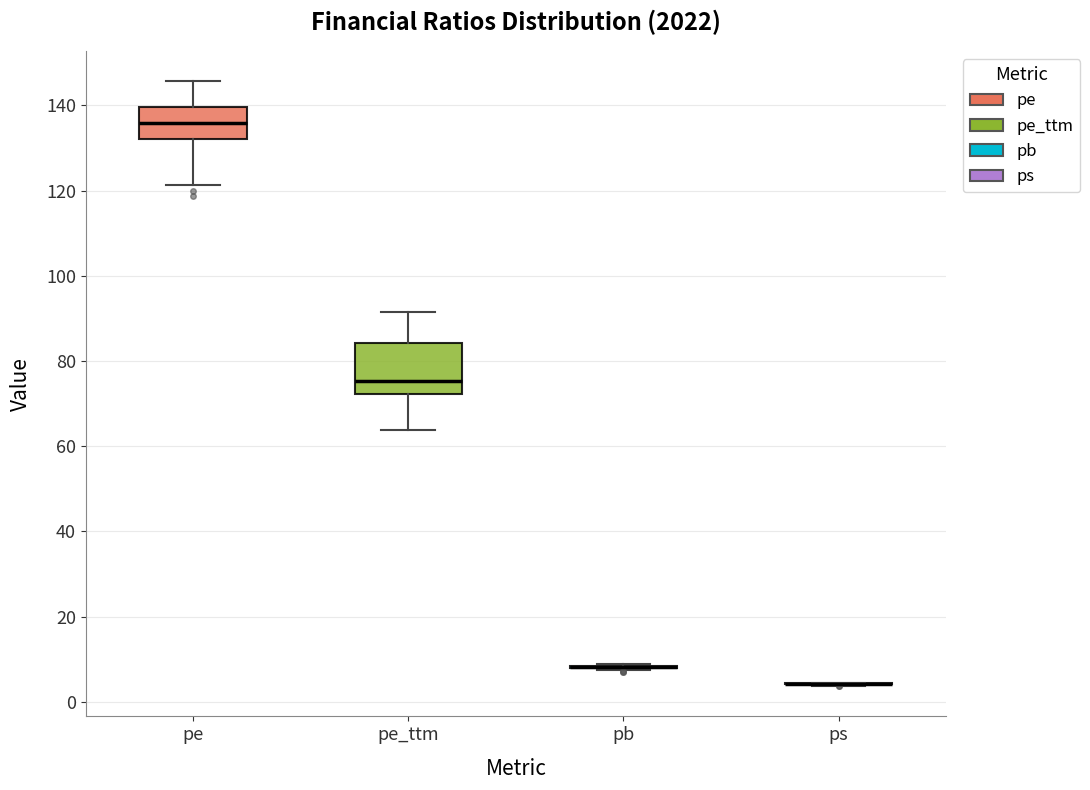

Reading left to right, read every box against the y-axis: the position of its median line, the range the box covers, and the ends of its whiskers. The values are not printed on the chart, so give them approximately, as read against the axis.

pe: median 136, box 132 to 140, whiskers 122 to 146
pe_ttm: median 76, box 72 to 84, whiskers 64 to 92
pb: box collapsed to a line at 8, whiskers 8 to 8
ps: box collapsed to a line at 4, whiskers 4 to 4